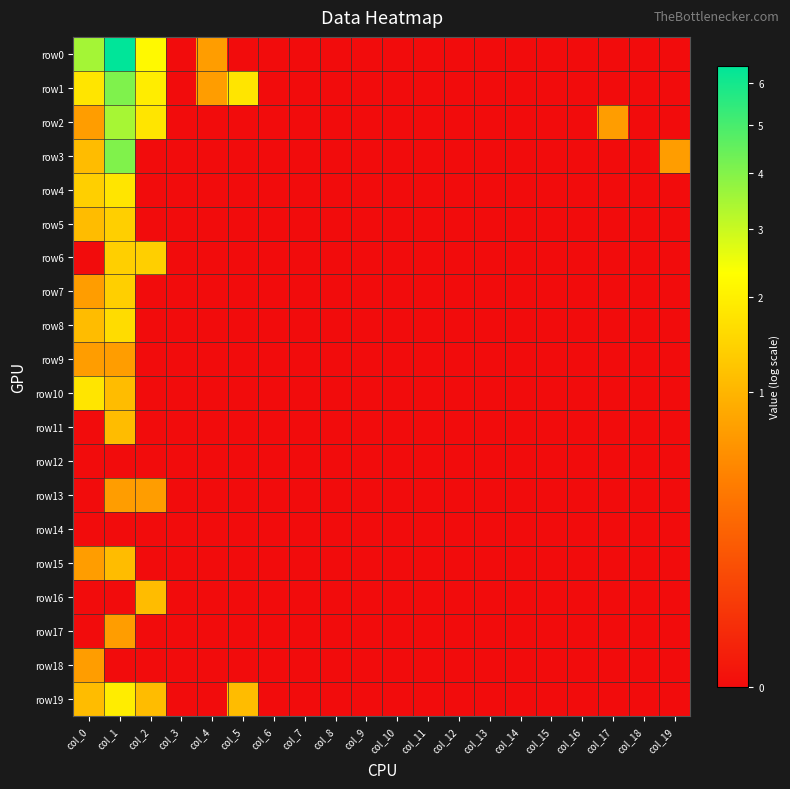

Which series changed the most between col_4 and col_5?

row19